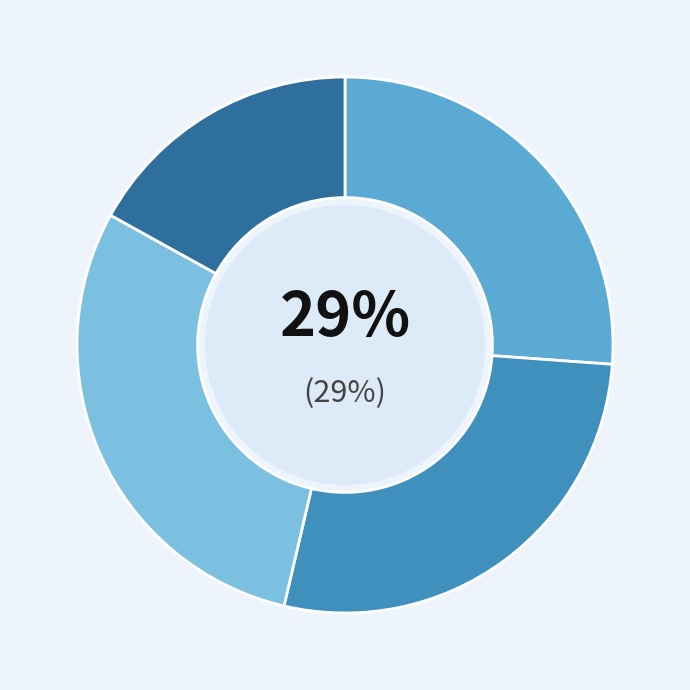

Does Mineralwasser account for over 50% of the chart?

No